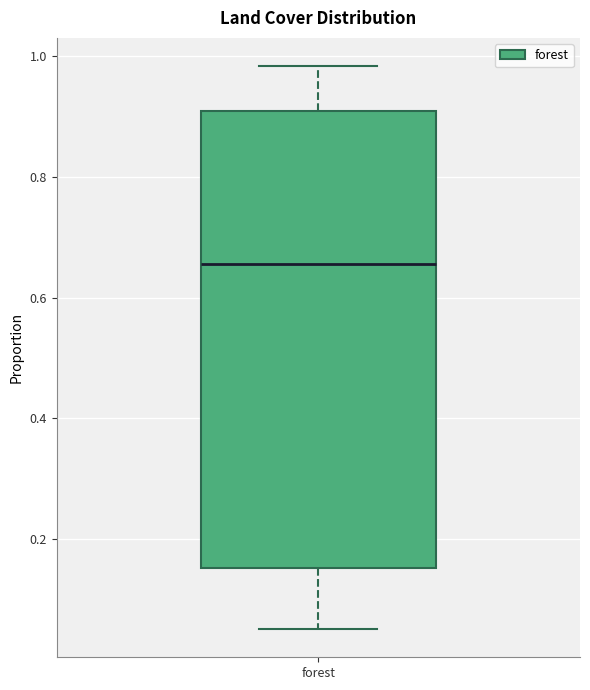

Read this box plot against the y-axis: the position of the median line, the range covered by the box, and the ends of both whiskers. The values are not printed on the chart, so give them approximately, as read against the axis.

median 0.66, box 0.16 to 0.90, whiskers 0.06 to 0.98